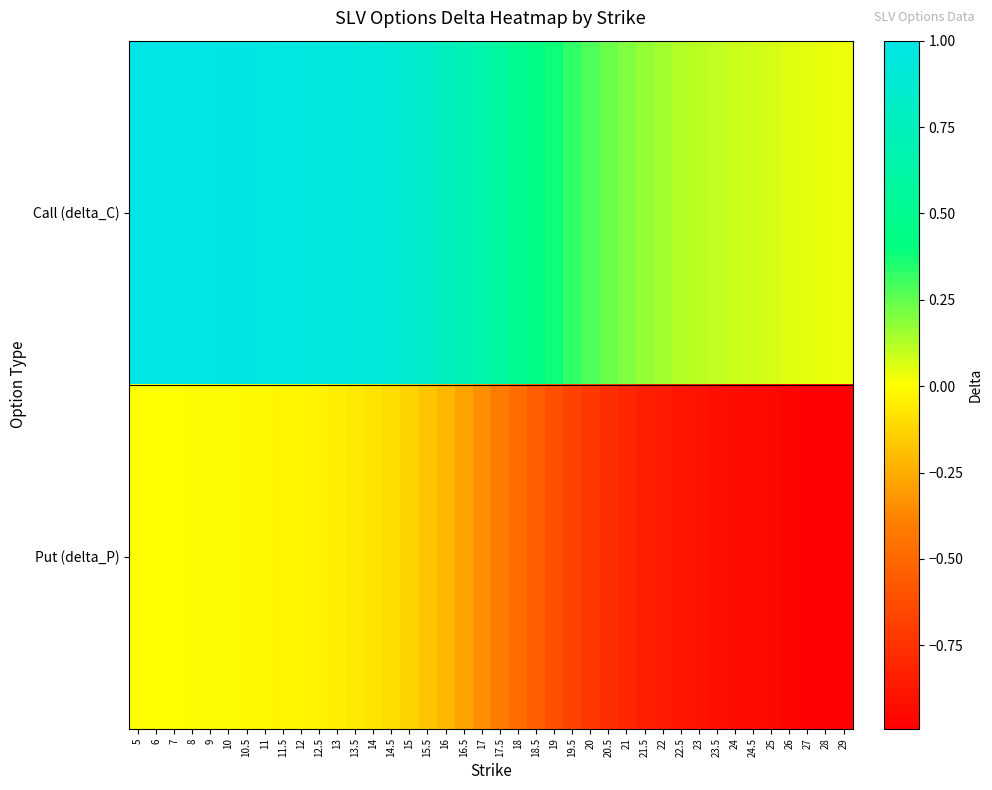

At how many categories does at least one series exceed 0?

40